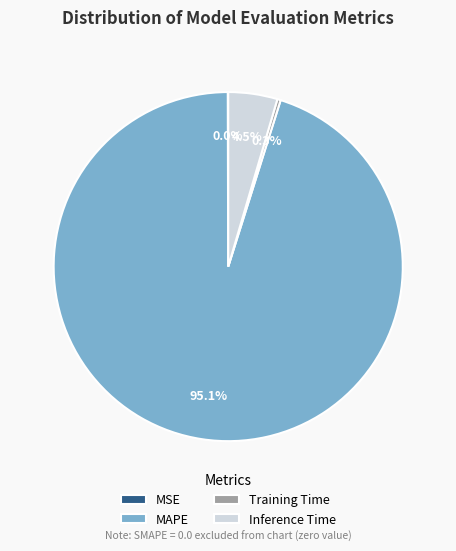

True or false: Training Time accounts for 14% of the total.

False